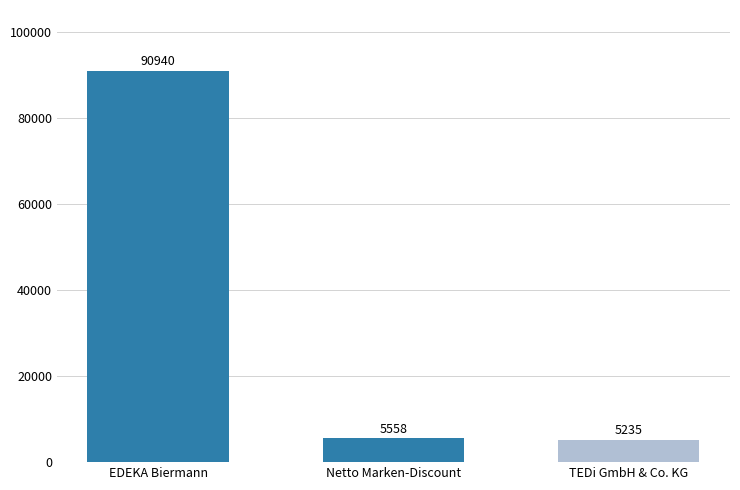

Are the bars horizontal?

No